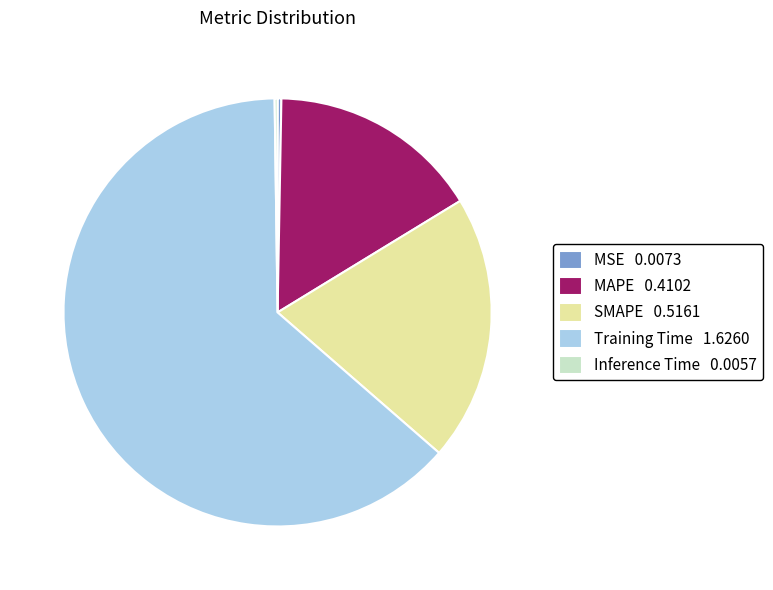

Is there a majority slice in this chart?

Yes